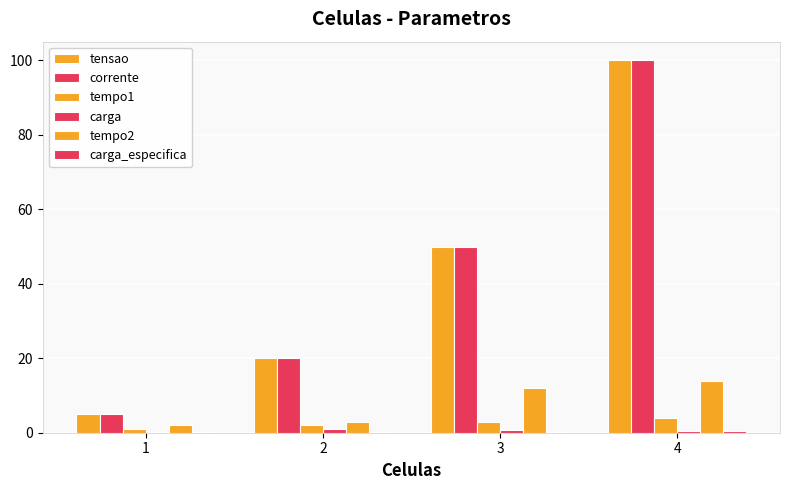

Are the bars horizontal?

No